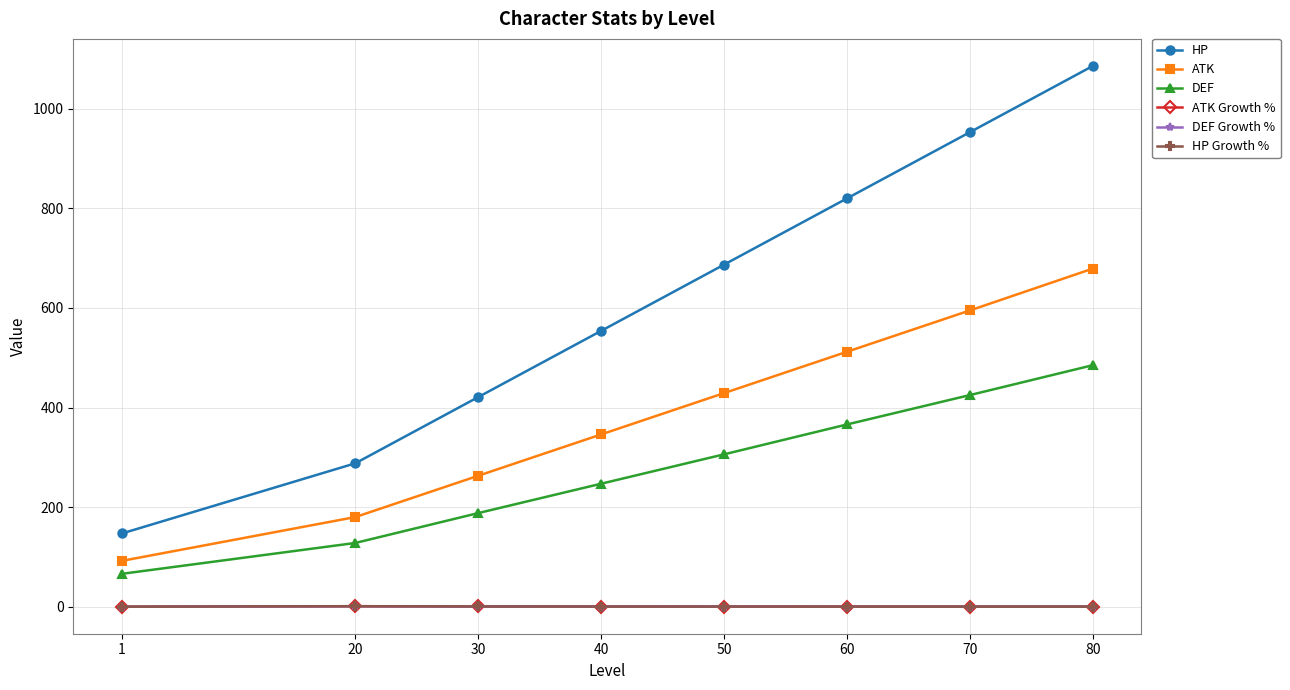

List the labels in order of ATK value, largest first.

80, 70, 60, 50, 40, 30, 20, 1